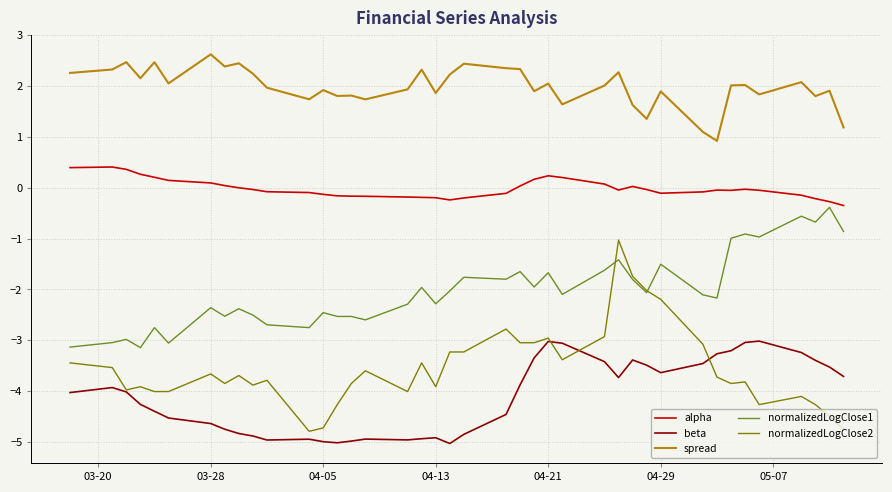

True or false: normalizedLogClose1 and beta cross at least once.

False